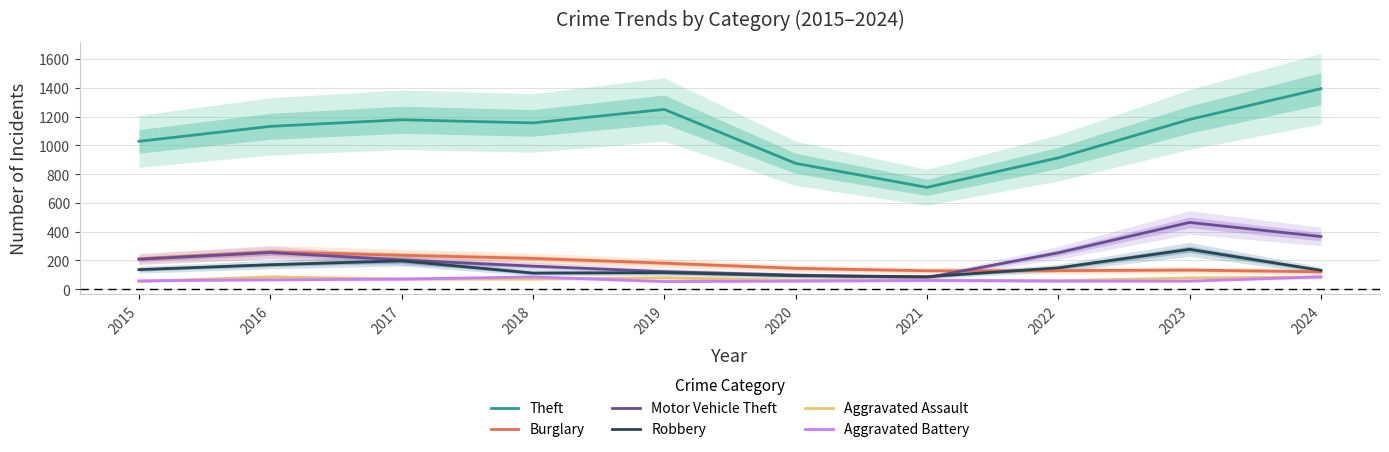

Rank the categories by Burglary value from highest to lowest.

2016, 2017, 2018, 2015, 2019, 2020, 2023, 2022, 2021, 2024